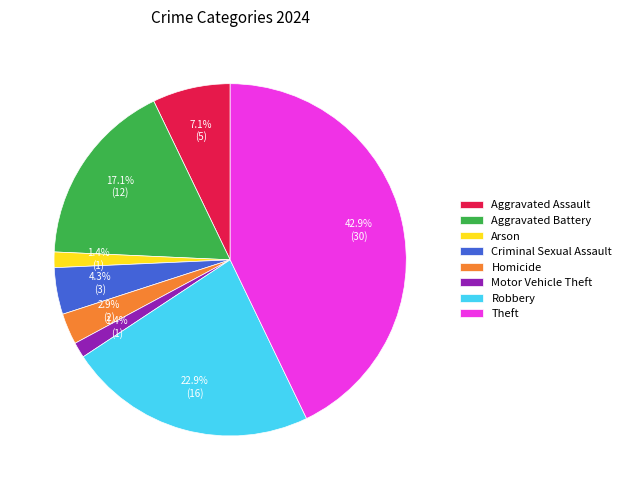

Which category has the biggest portion of the pie?

Theft